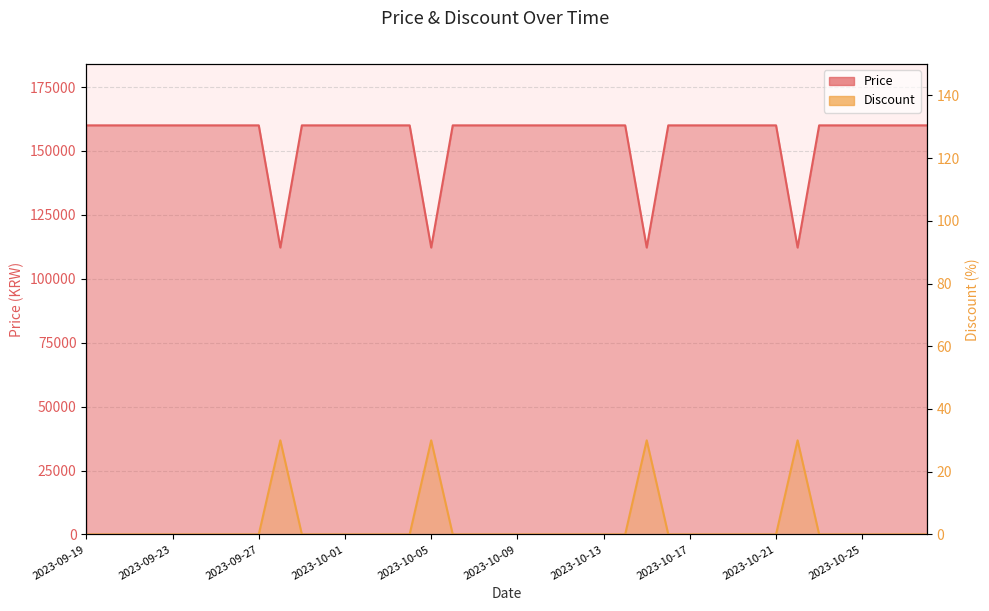

Which category has the lowest value across all series?

2023-09-19